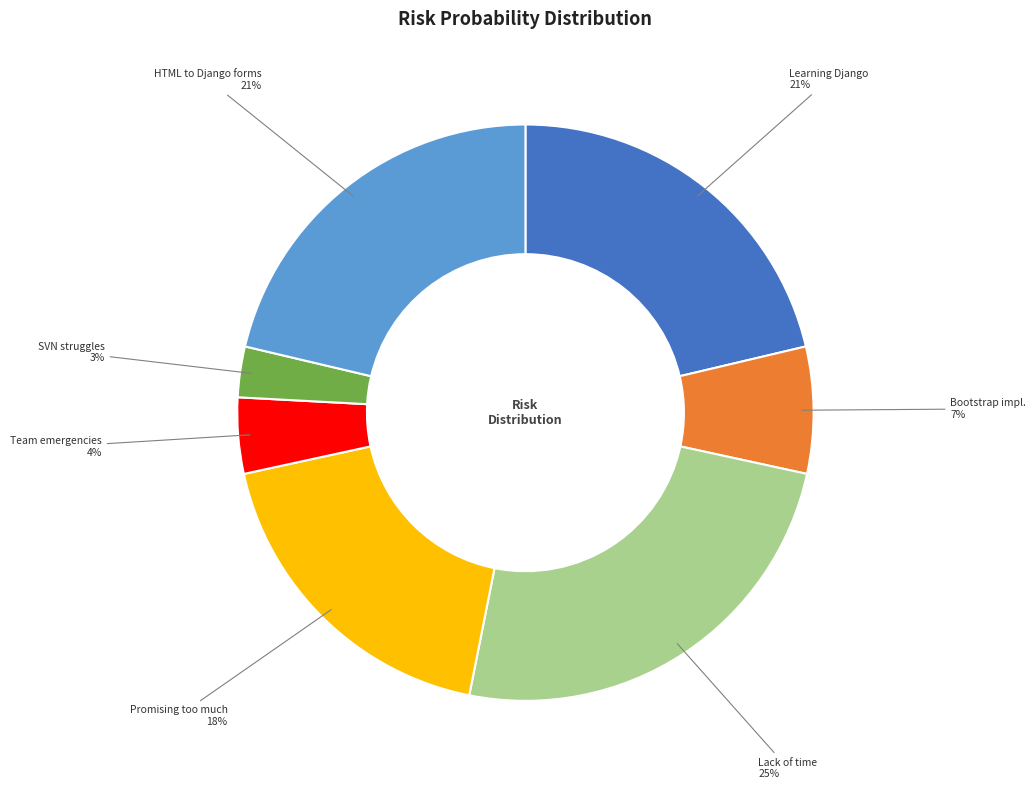

Is it true that Promising too much is 18% of the pie?

True